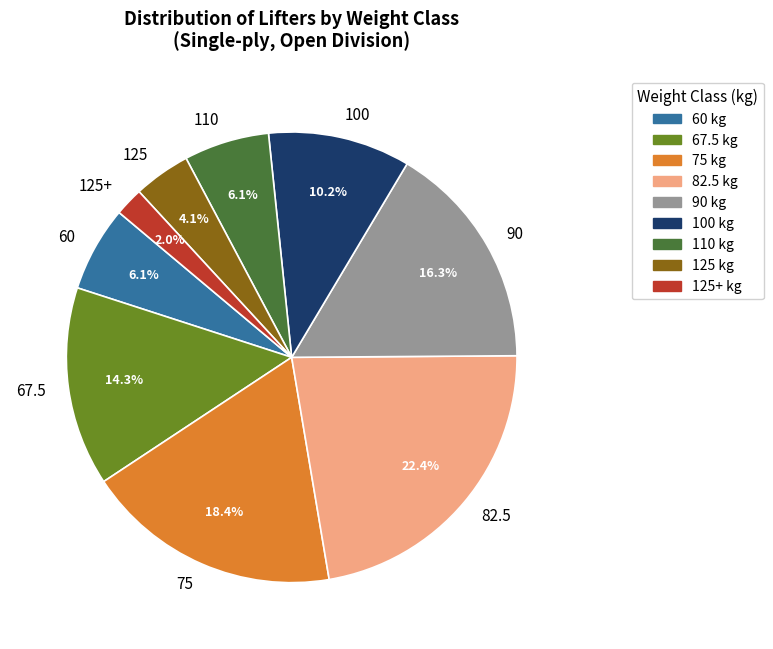

To the nearest percent, what is the difference between the 110 and 125 slice percentages?

2%